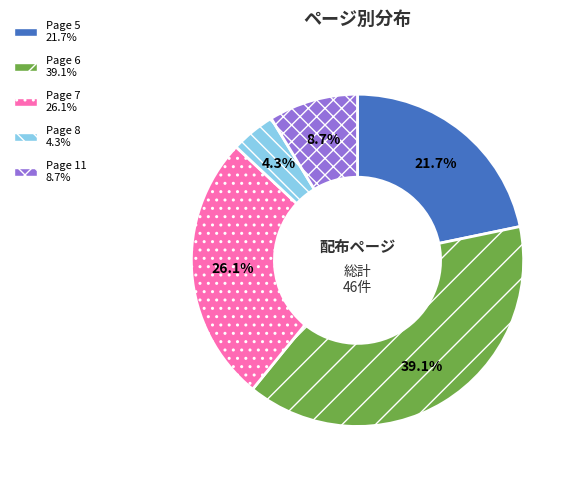

Is there a majority slice in this chart?

No